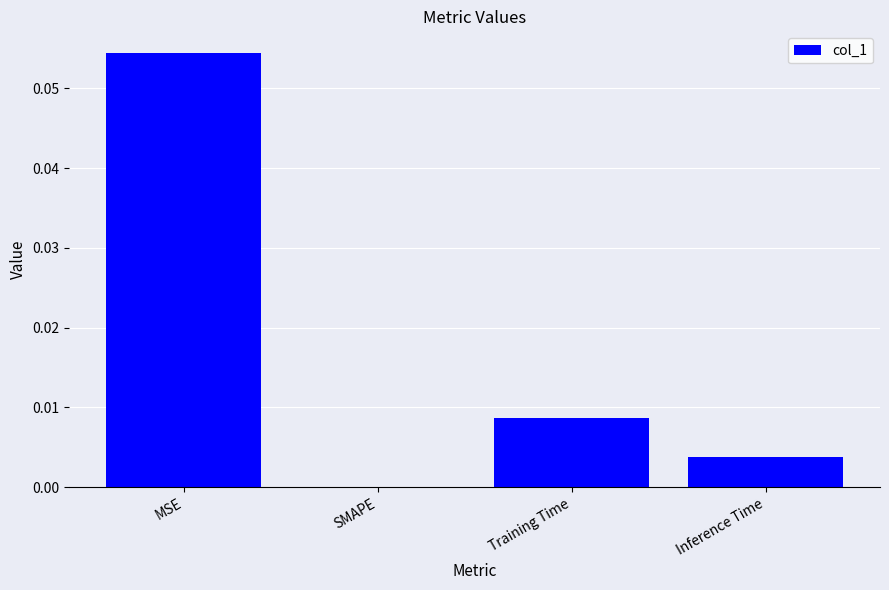

True or false: the data shows 0.0 at MSE.

False